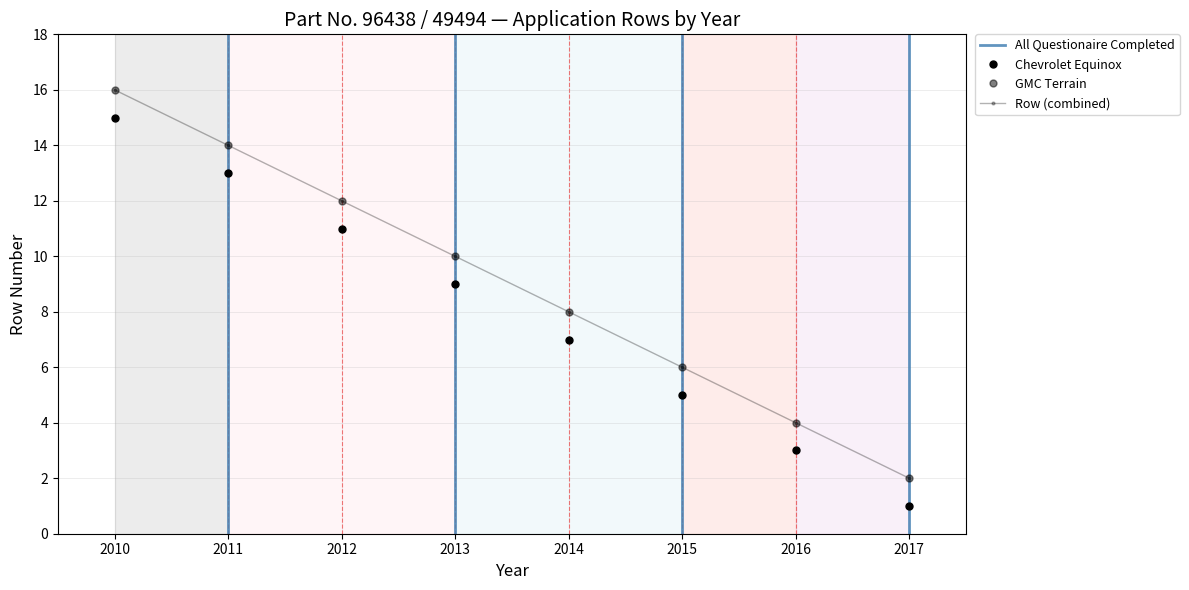

Reading left to right, transcribe all the data shown in this chart.

Row: 15	13	11	9	7	5	3	1
Year: 16	14	12	10	8	6	4	2